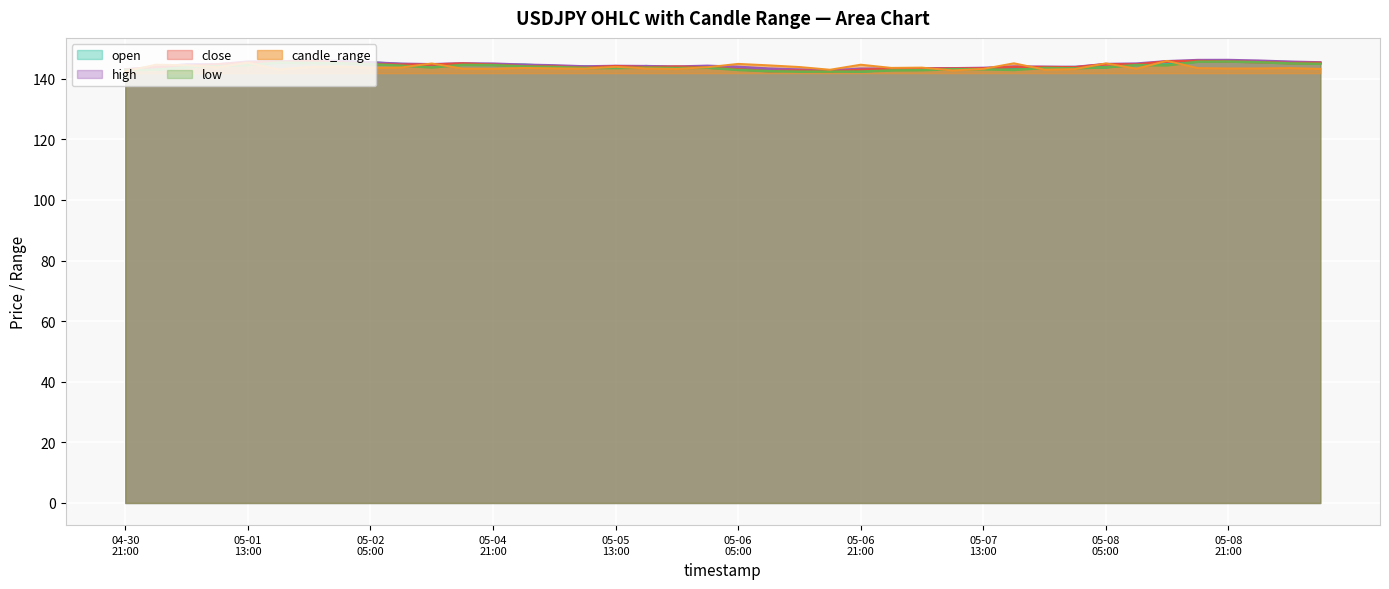

What is the maximum value for open?

145.9